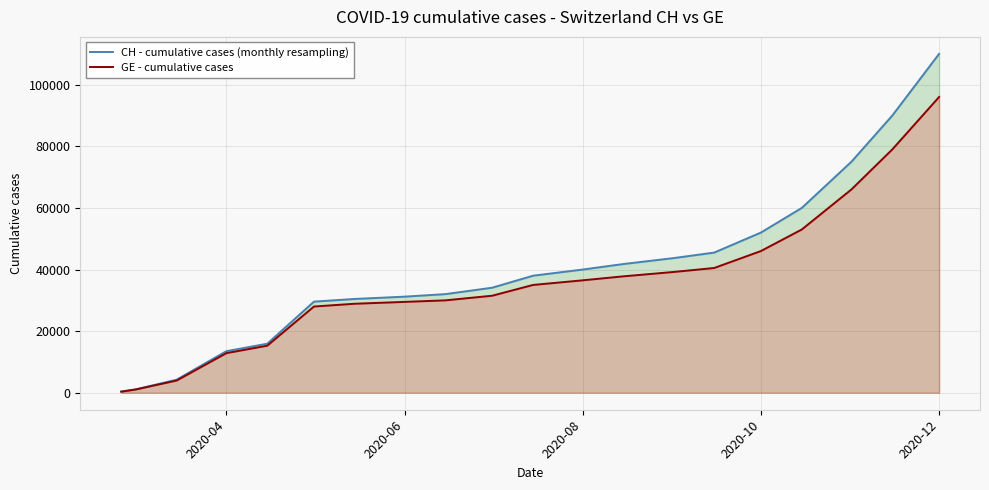

Reading left to right, what are all the values shown in this chart?

CH - cumulative cases (monthly resampling): 375	1113	4259	13505	15926	29587	30456	31199	32021	34107	38000	40000	41800	43700	45500	52000	60000	75000	90000	110000
GE - cumulative cases: 375	1083	3978	12863	15284	28000	28900	29500	30000	31500	35000	36500	37800	39200	40500	46000	53000	66000	79000	96000